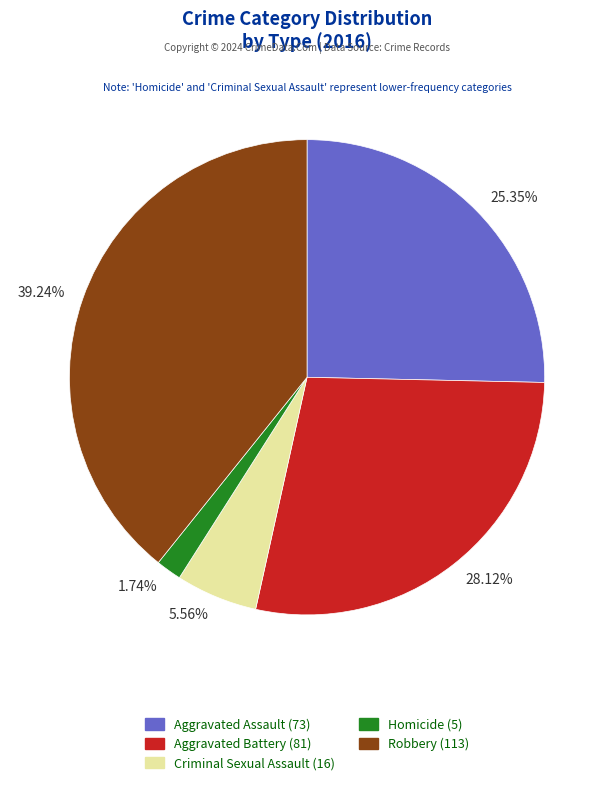

Does 1.74% account for over 50% of the chart?

No